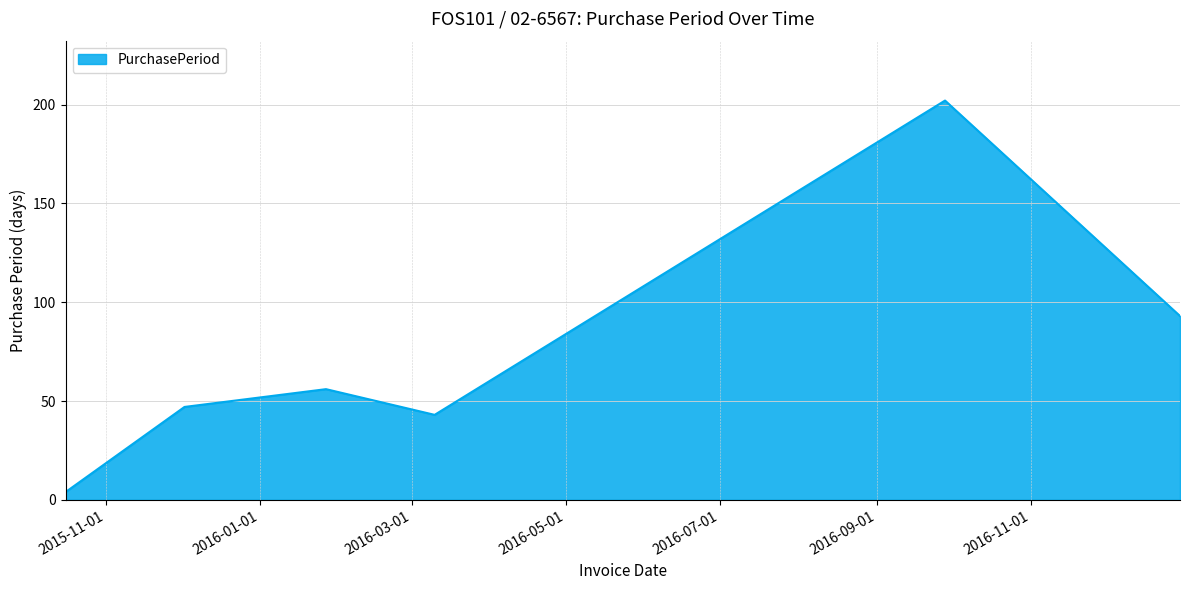

Does the chart have visible grid lines?

Yes